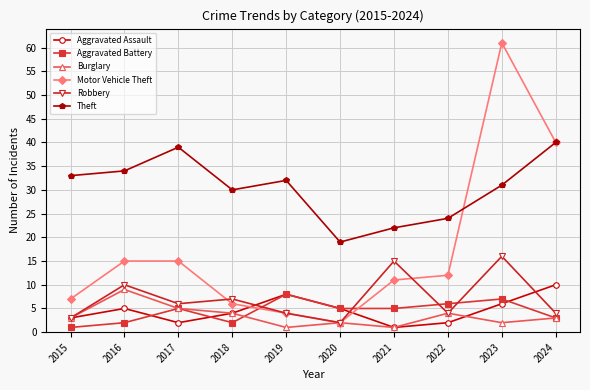

What is the highest value of the Robbery series?

16